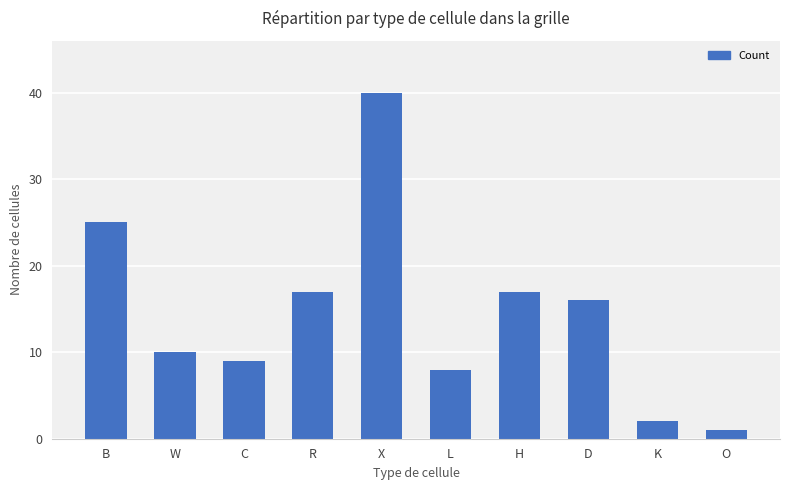

Reading right to left, extract all data points from this chart.

O=1	K=2	D=16	H=17	L=8	X=40	R=17	C=9	W=10	B=25